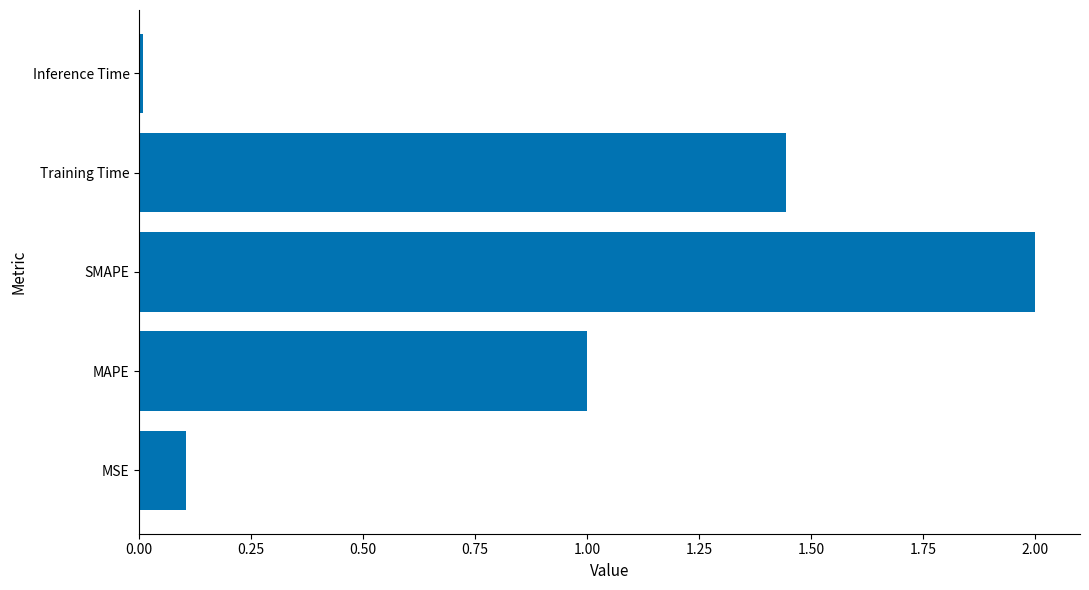

List the labels in order of value, smallest first.

Inference Time, MSE, MAPE, Training Time, SMAPE